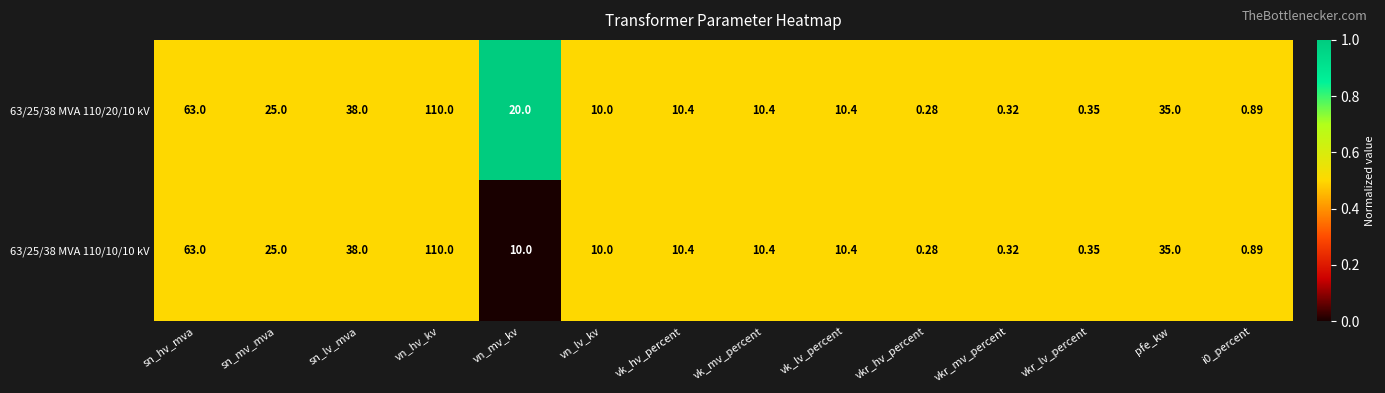

At which label does 63/25/38 MVA 110/10/10 kV first exceed 10?

sn_hv_mva